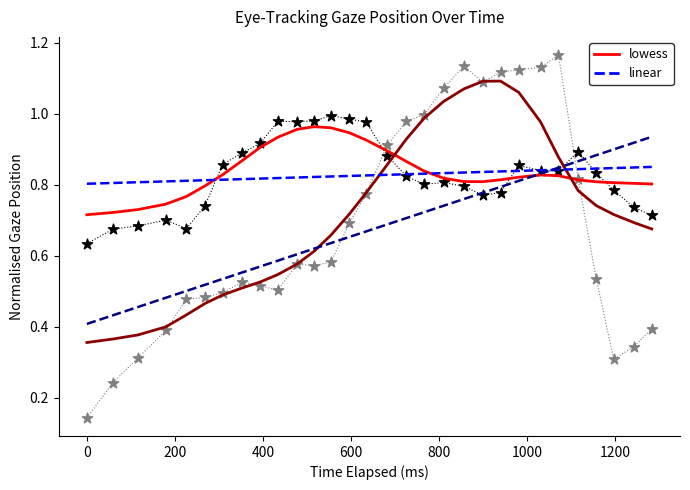

At how many categories does at least one series exceed 0?

30